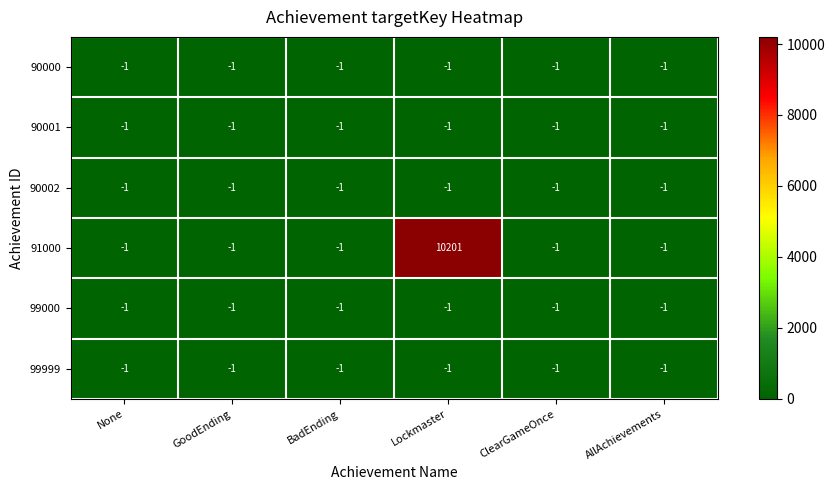

The 99000 series shows -2 at Lockmaster. True or false?

False